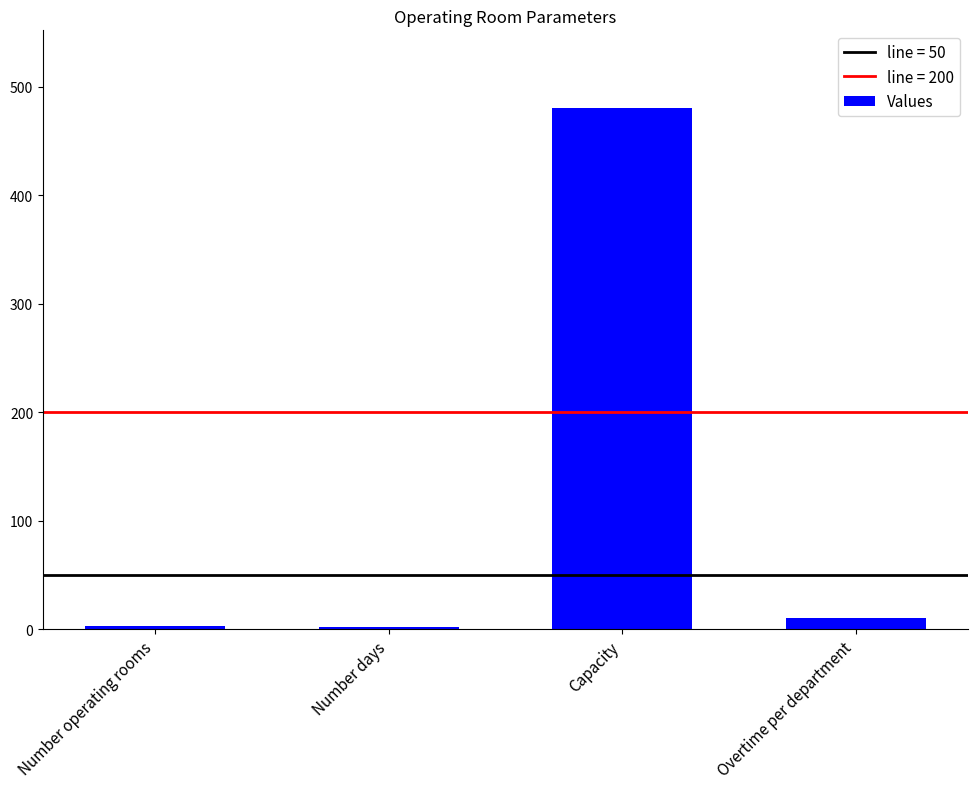

What is the value of the 2nd bar from the left?

2